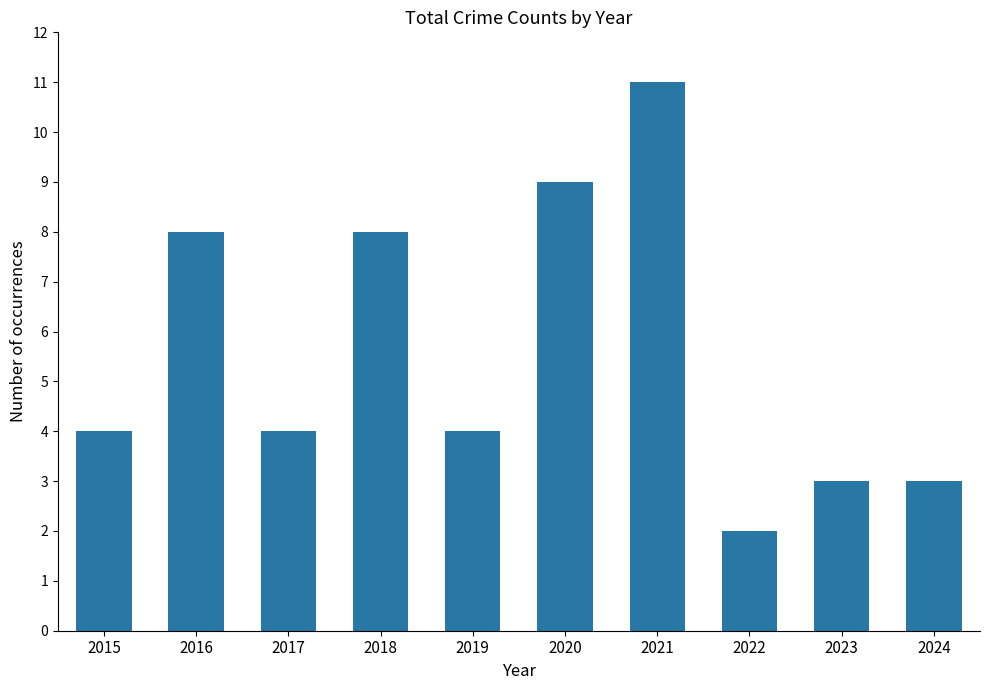

Is it true that the value at 2022 is 2?

True